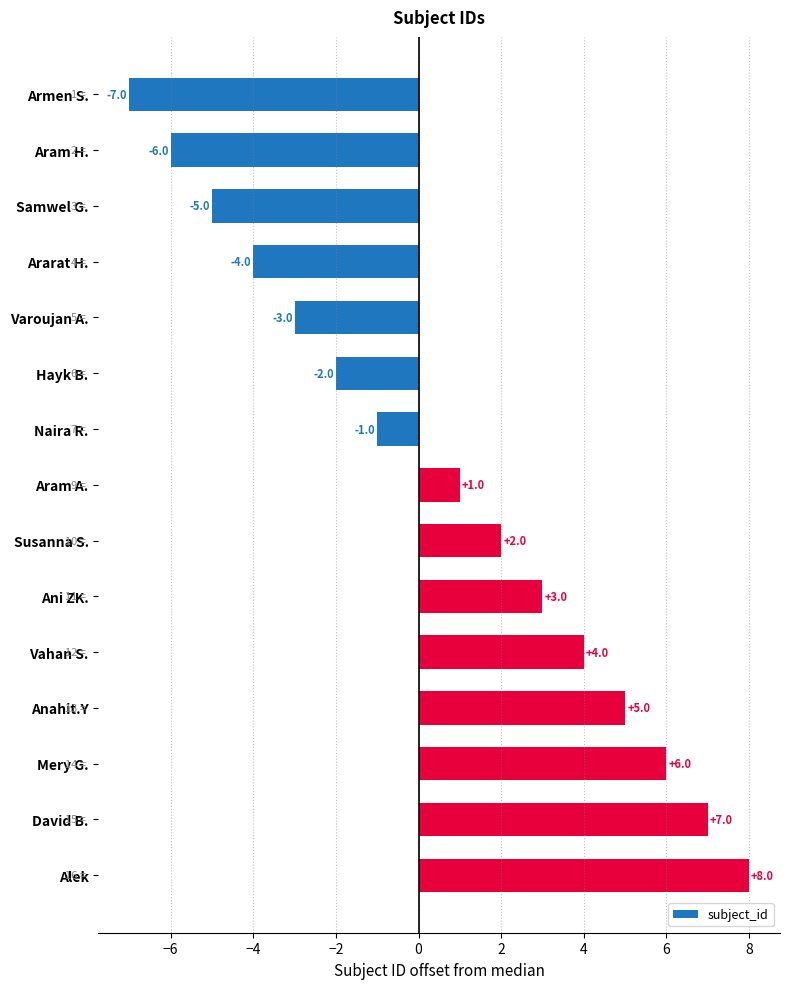

How many values are below zero?

7